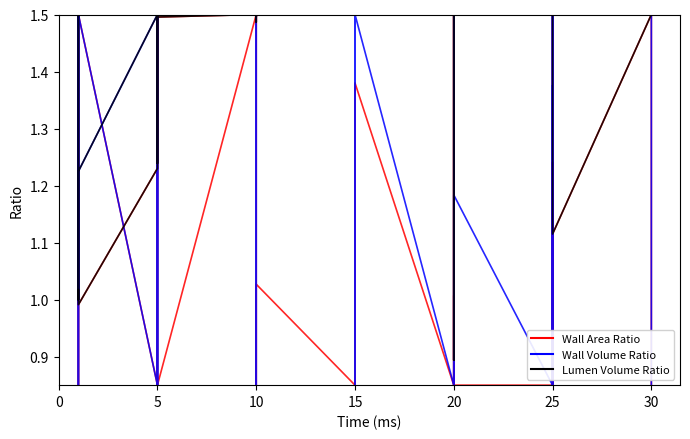

What is the approximate value of Wall Area Ratio at 0?

1.0